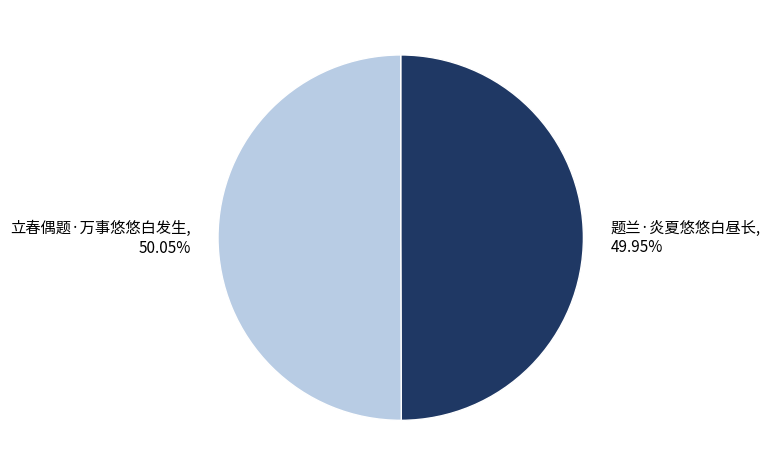

To the nearest percent, what percentage of the pie is 题兰·炎夏悠悠白昼长?

50%